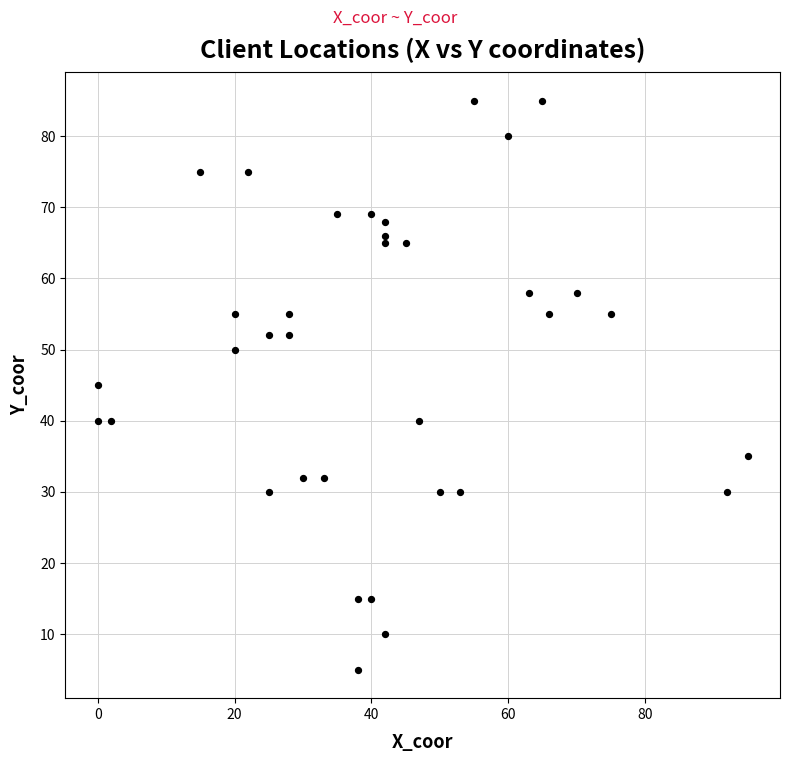

What is the range of X values (max minus min)?

95